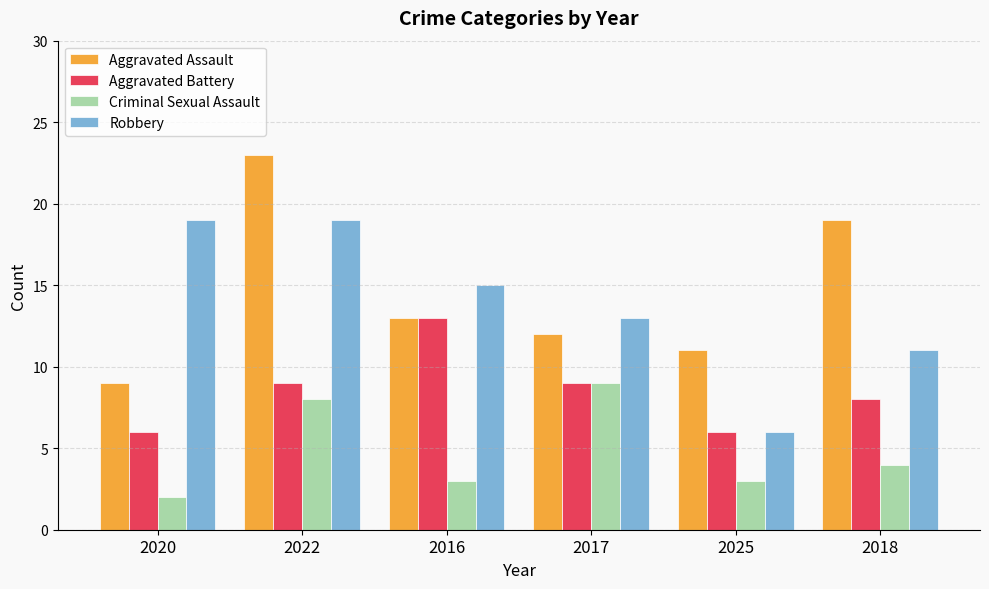

What is the value of the Aggravated Assault bar at the 3rd from the left?

13